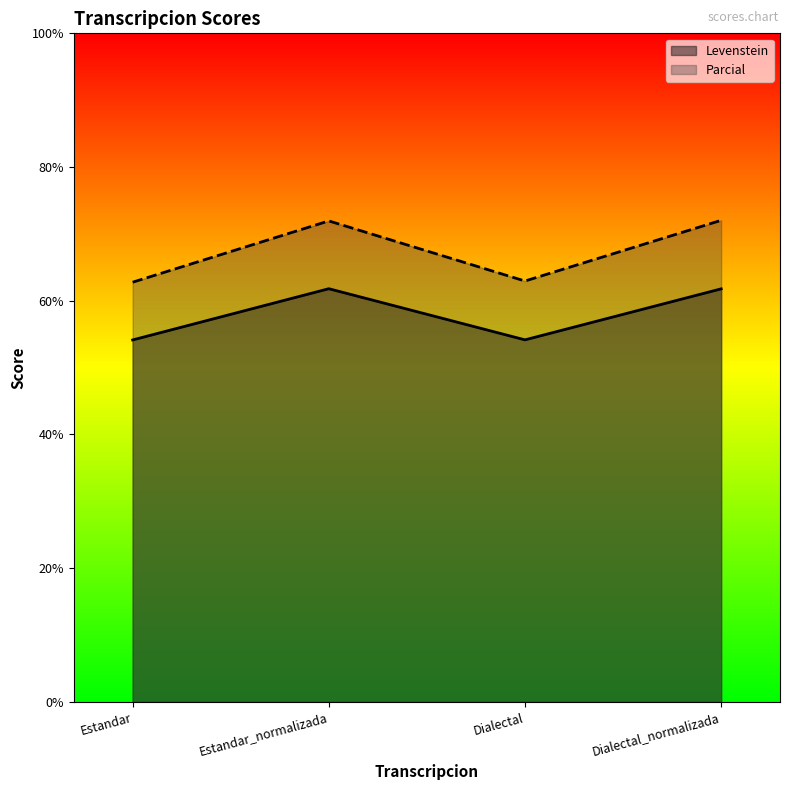

What is the difference between the maximum and minimum values in the Parcial series?

9.3